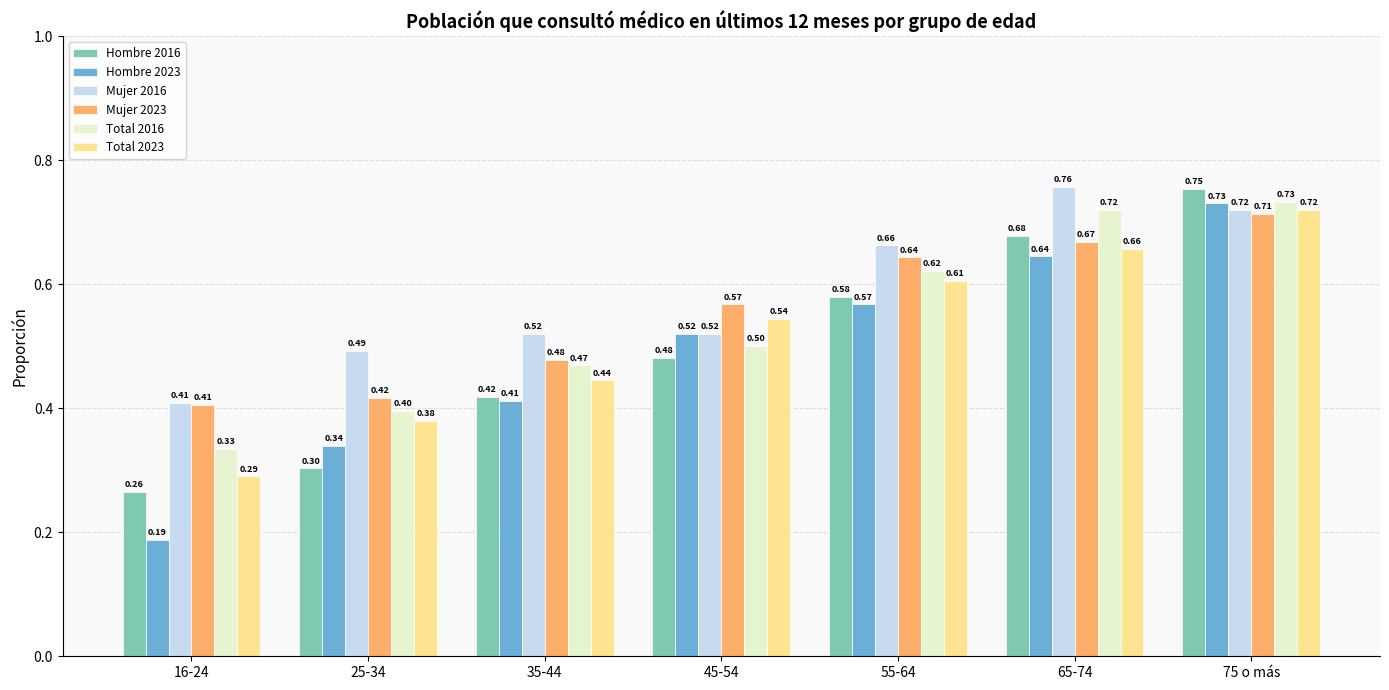

Which series has the largest range (max minus min)?

Hombre 2023